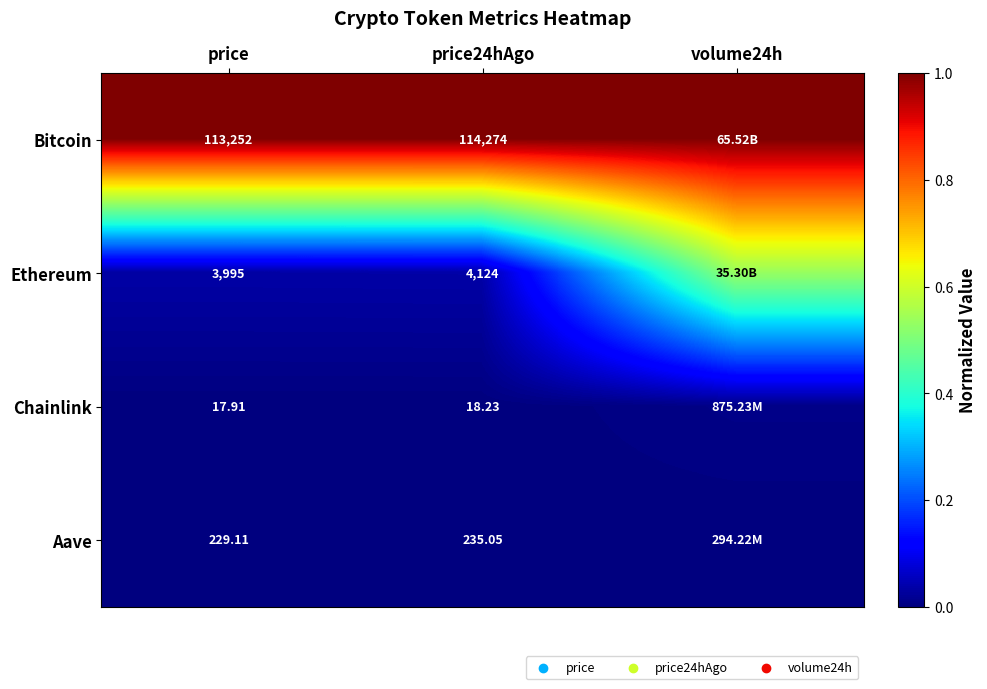

Which series changed the most between price and price24hAgo?

Bitcoin